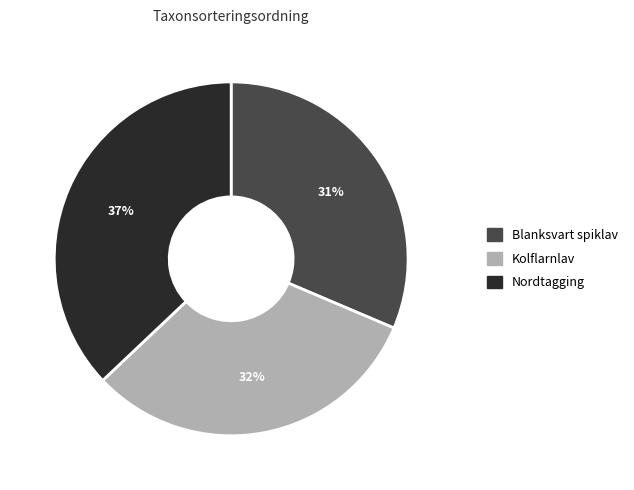

Do Kolflarnlav and Nordtagging together represent more than half of the pie?

Yes